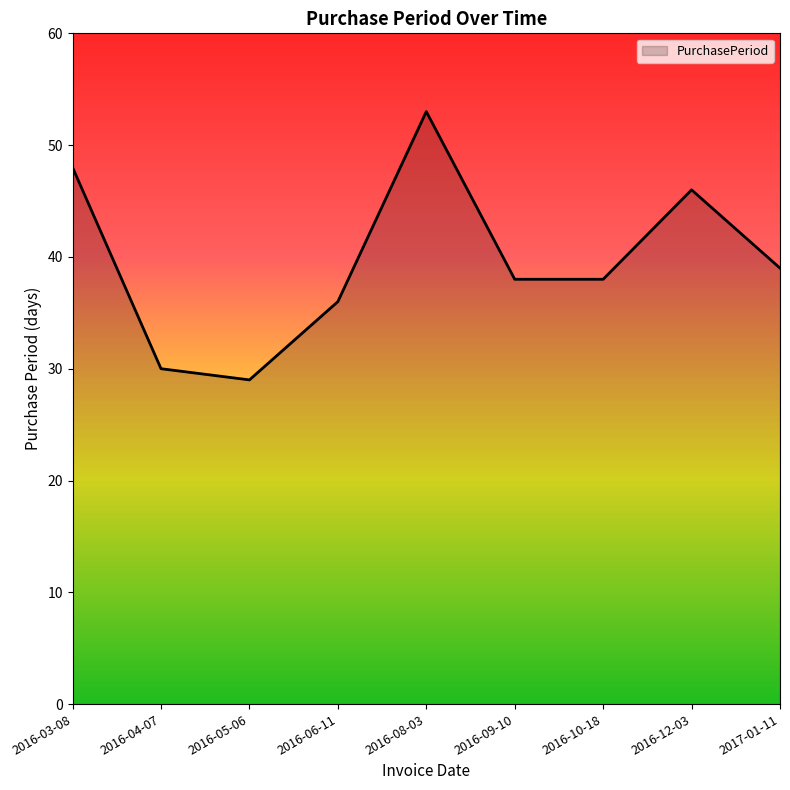

How many lines are shown in the chart?

1